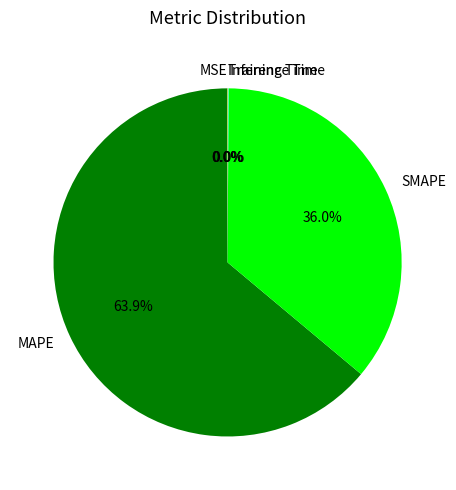

What is the largest slice in the pie chart?

MAPE